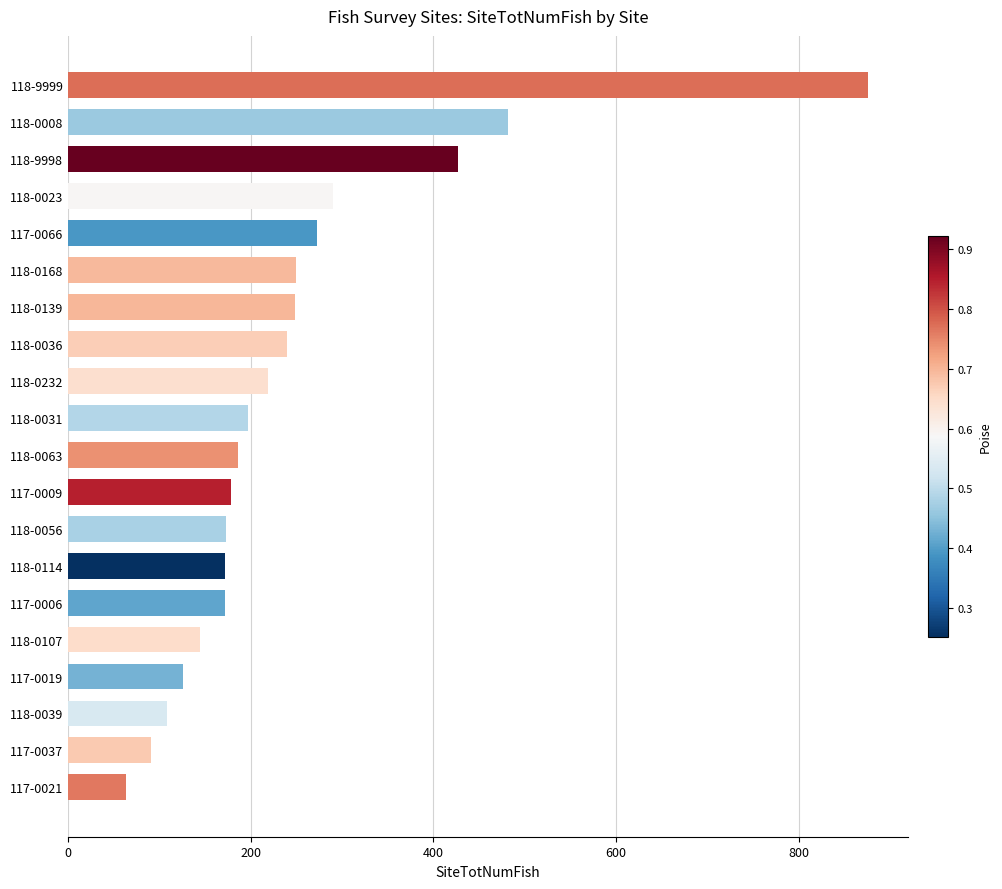

Is it true that the value at 118-0168 is 361?

False